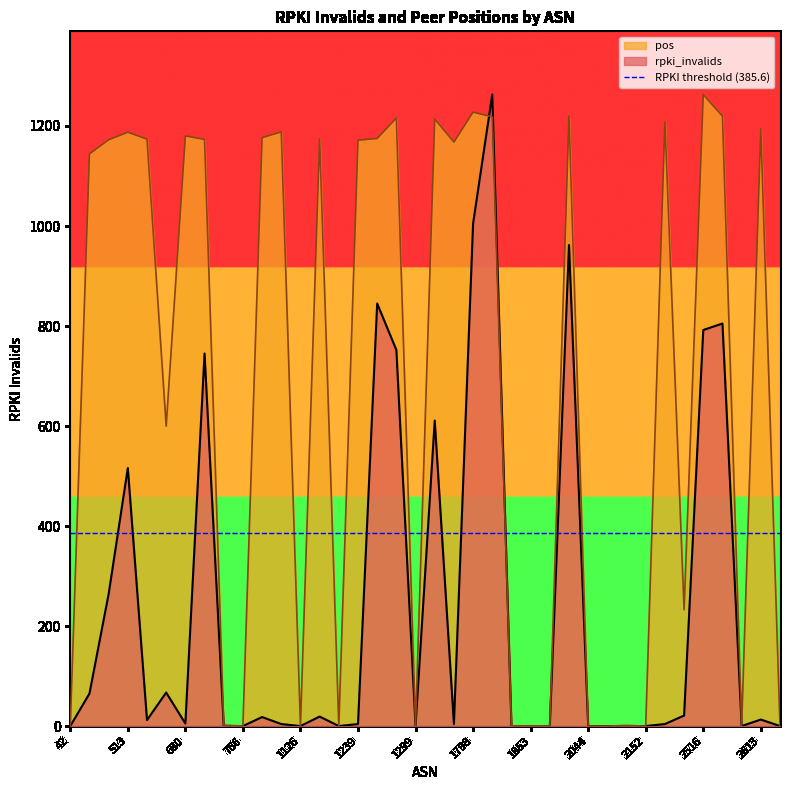

How many positive values does the pos series have?

30